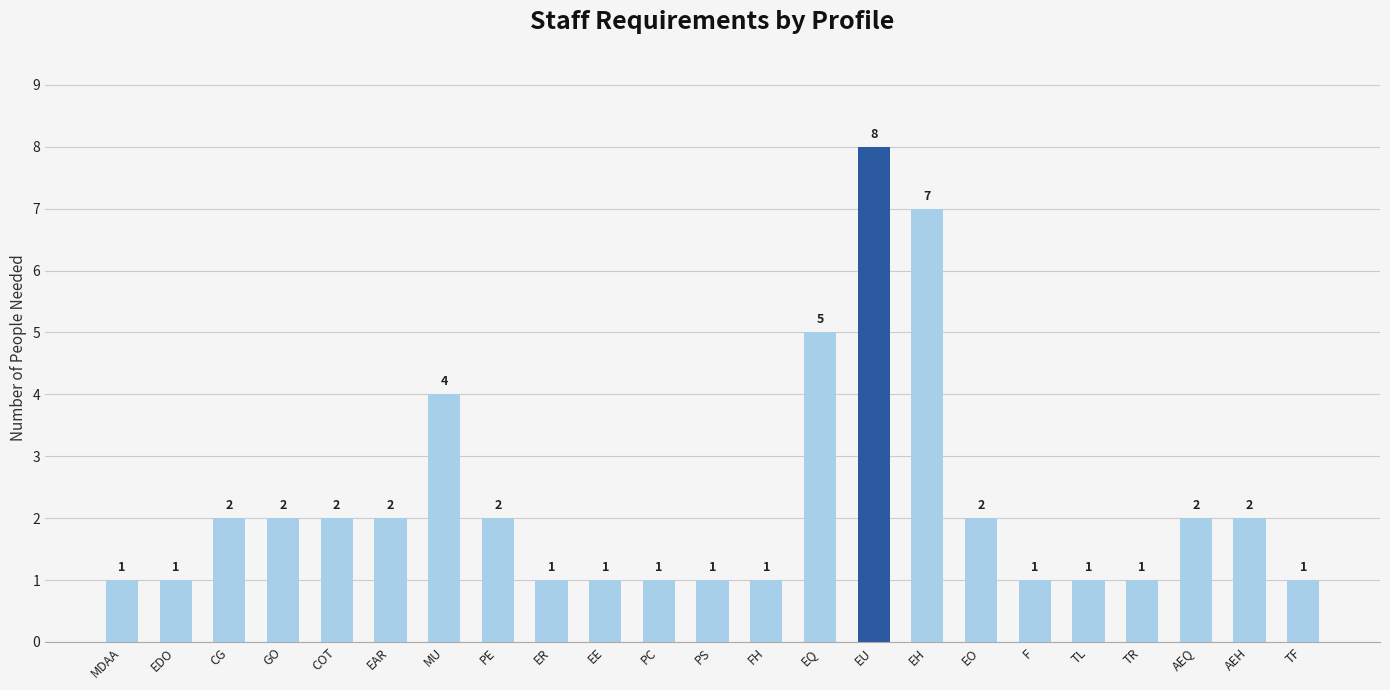

Does the chart contain stacked bars?

No